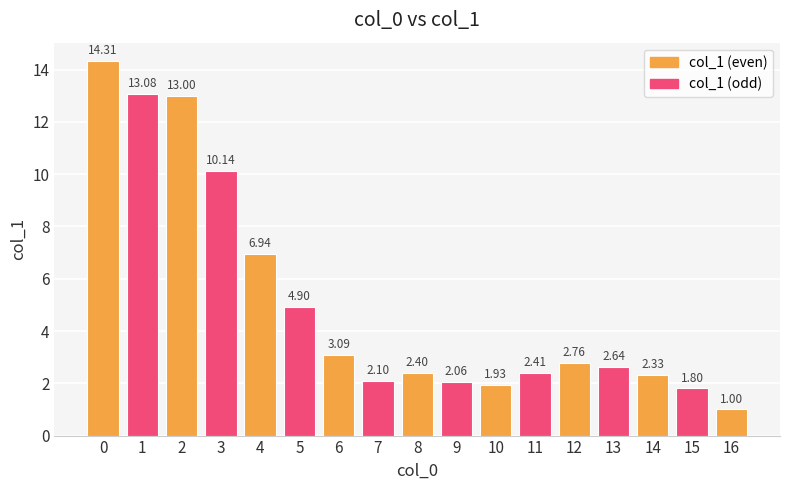

The value at 9 is 2.1. True or false?

True